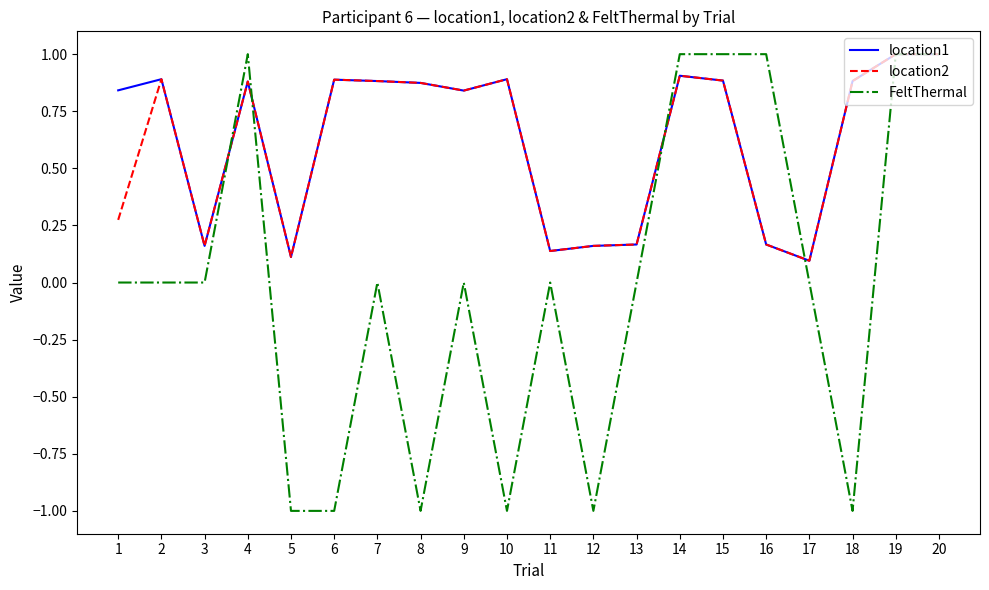

The location2 series shows 0.2 at 17. True or false?

False